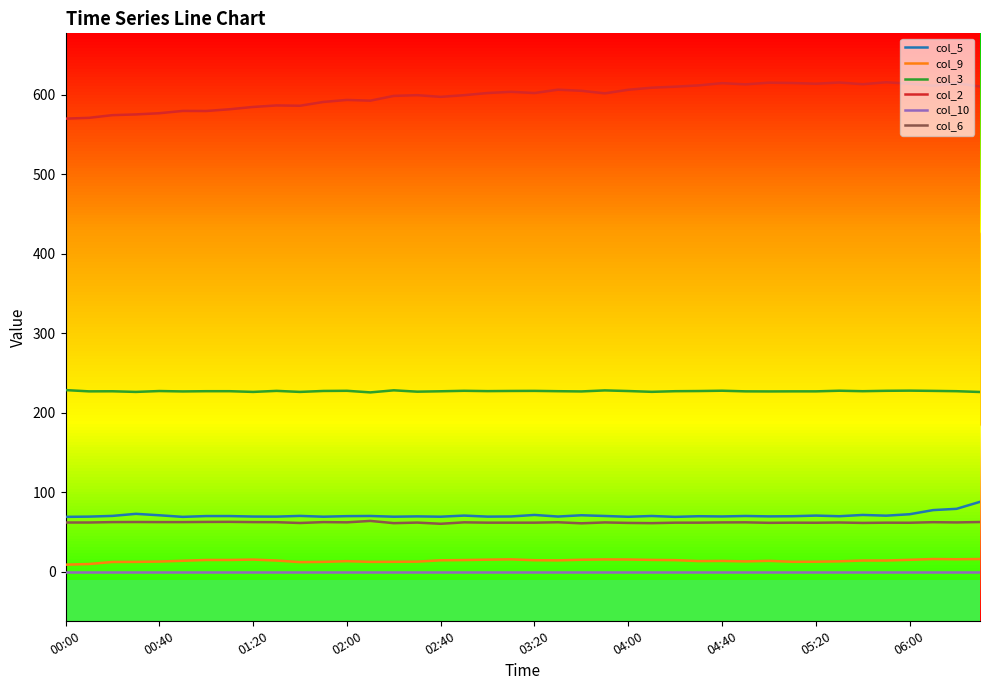

What is the greatest value displayed?

615.5